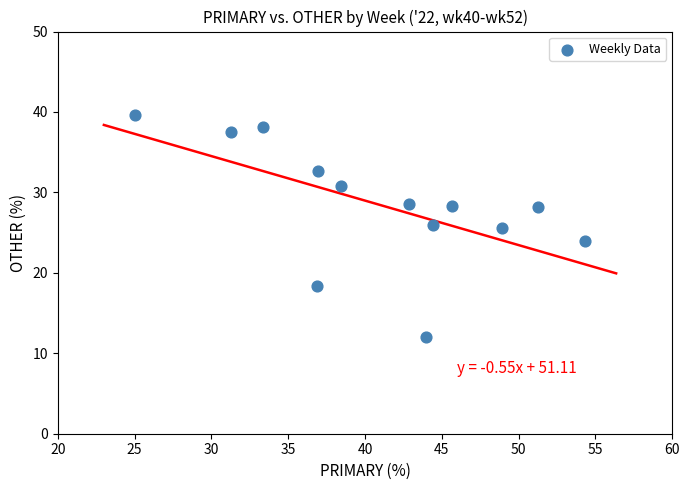

What is the range of Y values (max minus min)?

27.6